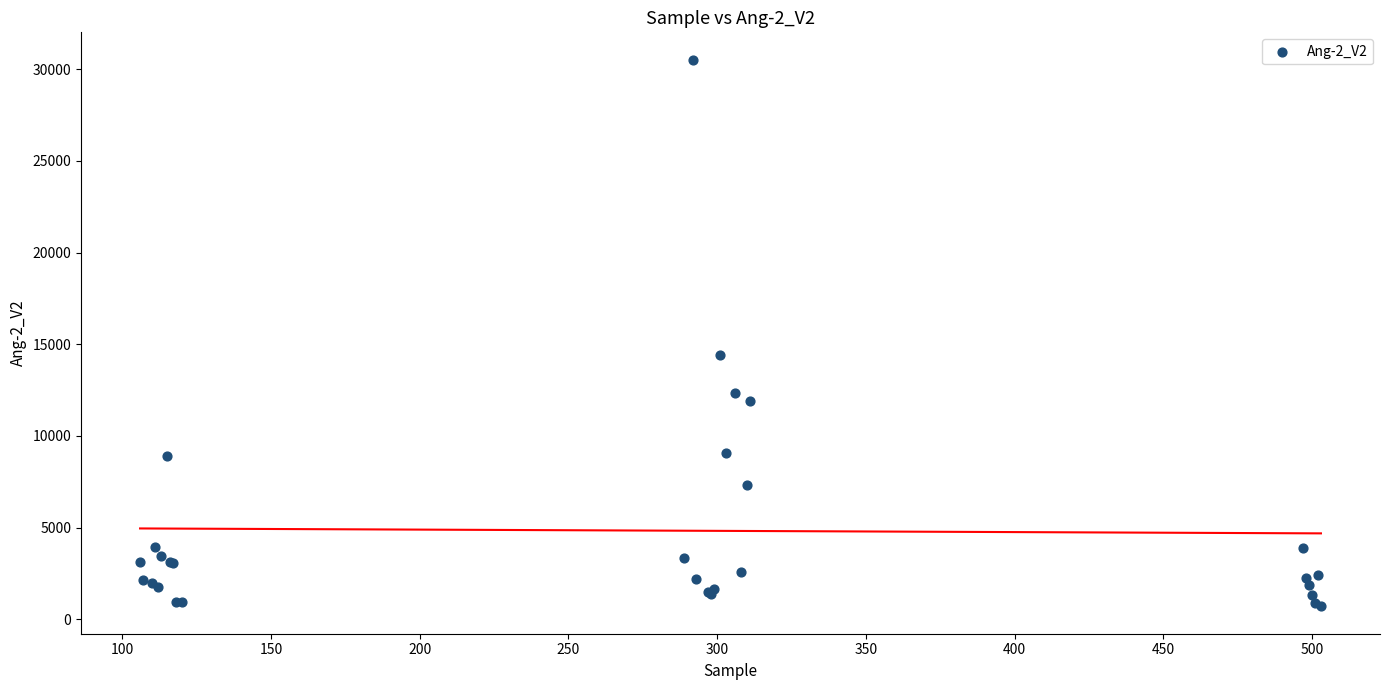

What Y value in the scatter plot is closest to 15610?

14415.5